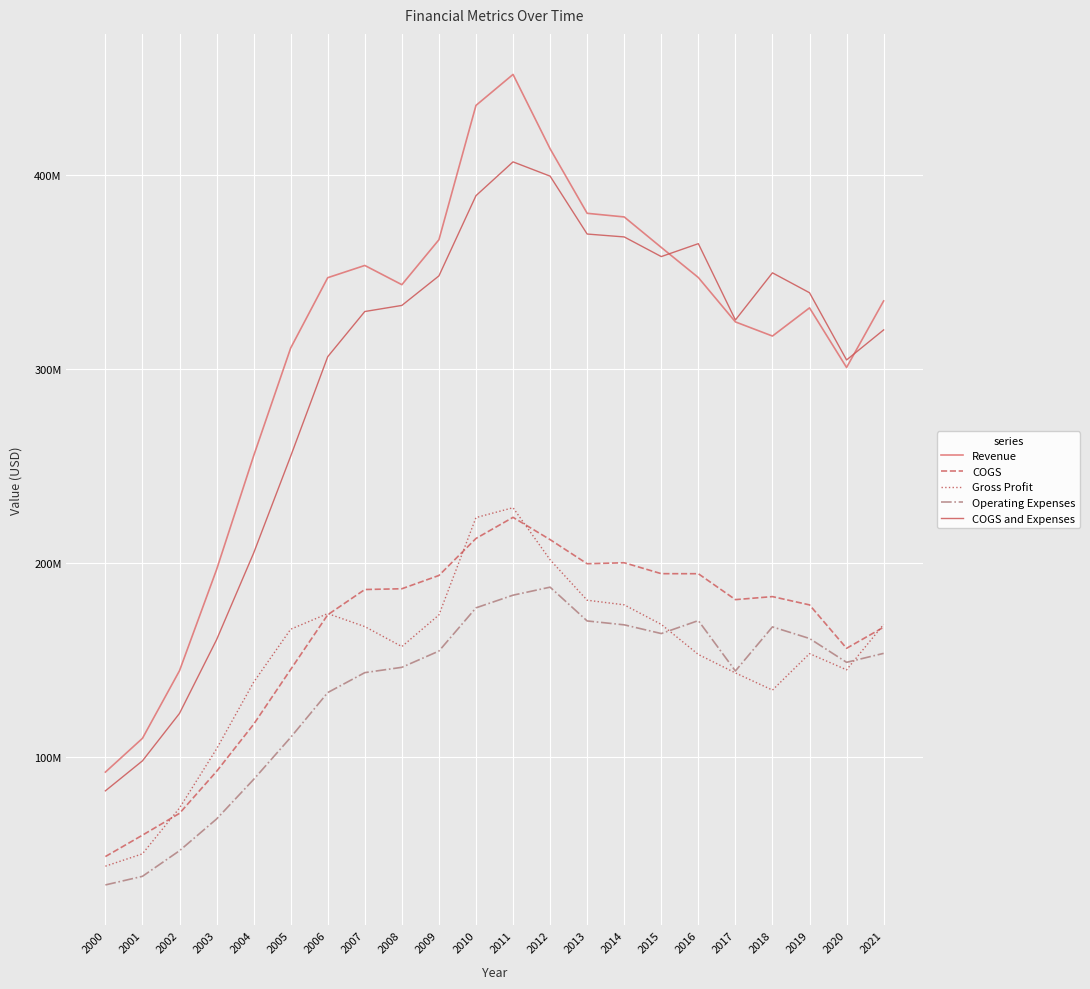

Where is the first local minimum for Operating Expenses?

2015